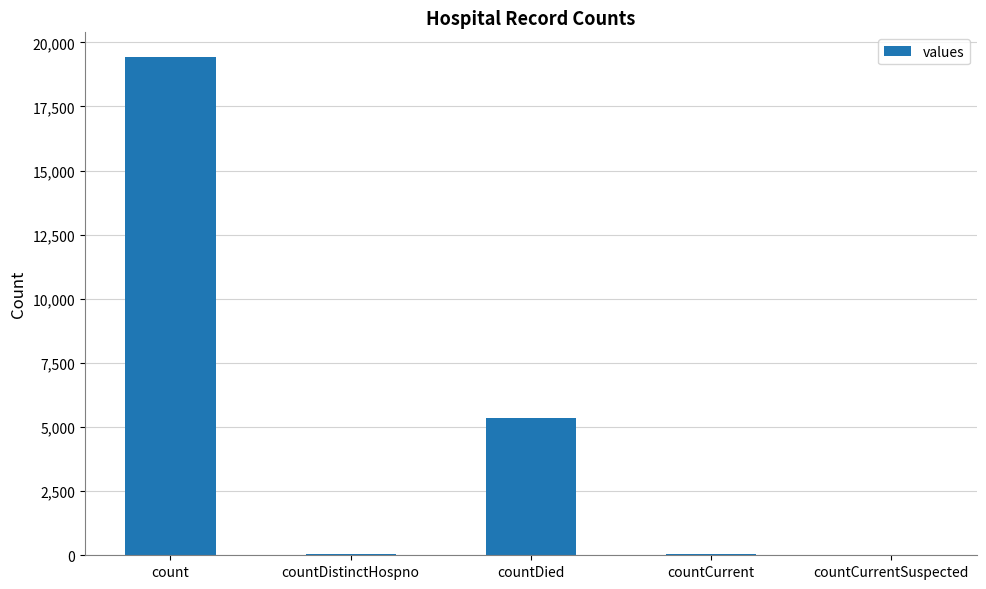

Which category has the highest value across all series?

count